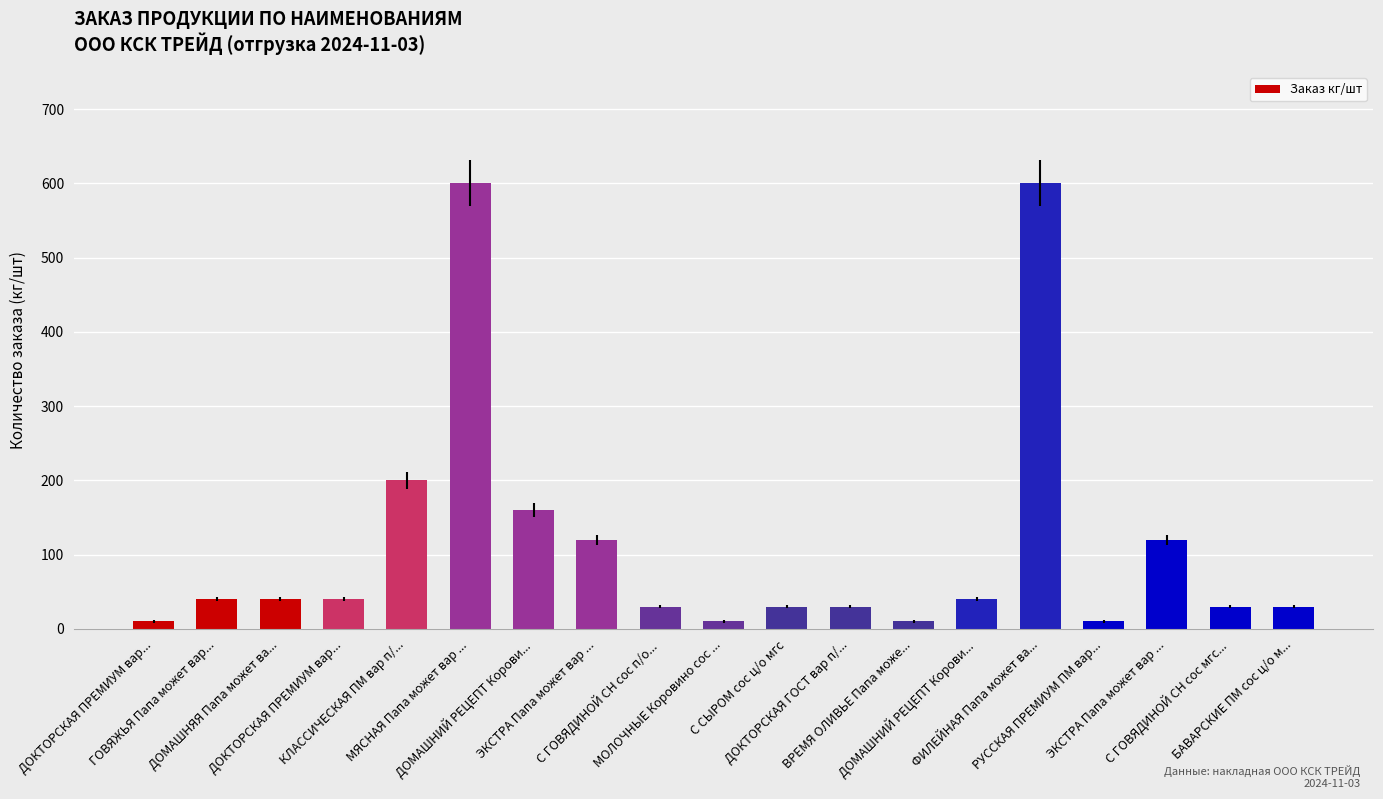

What is the smallest value displayed?

10